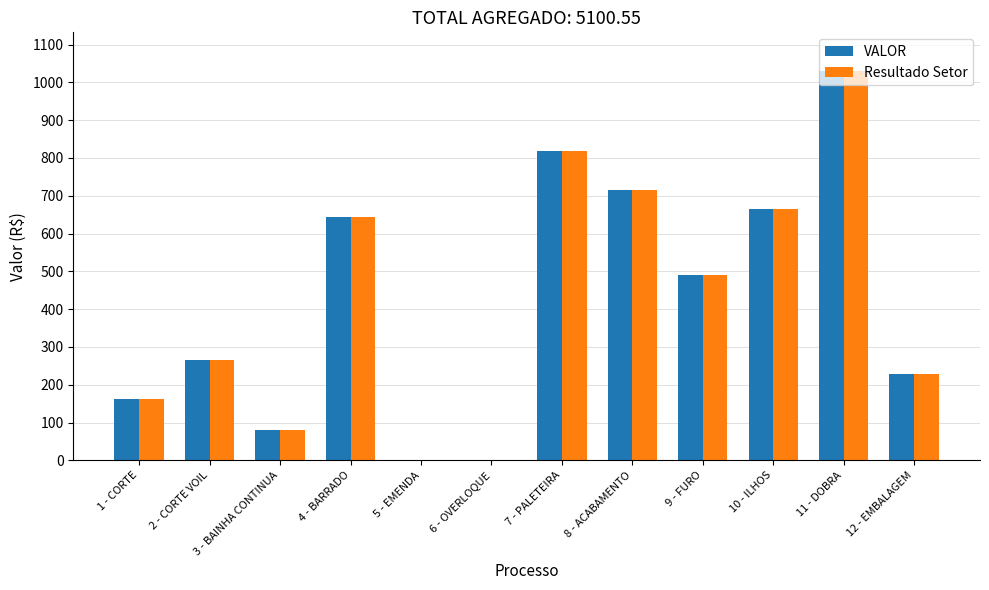

Reading left to right, list all the values displayed in this chart.

VALOR: 161.4	264.3	80.8	644.1	0.0	0.0	818.9	716.1	491.1	665.5	1029.4	228.9
Resultado Setor: 161.4	264.3	80.8	644.1	0.0	0.0	818.9	716.1	491.1	665.5	1029.4	228.9